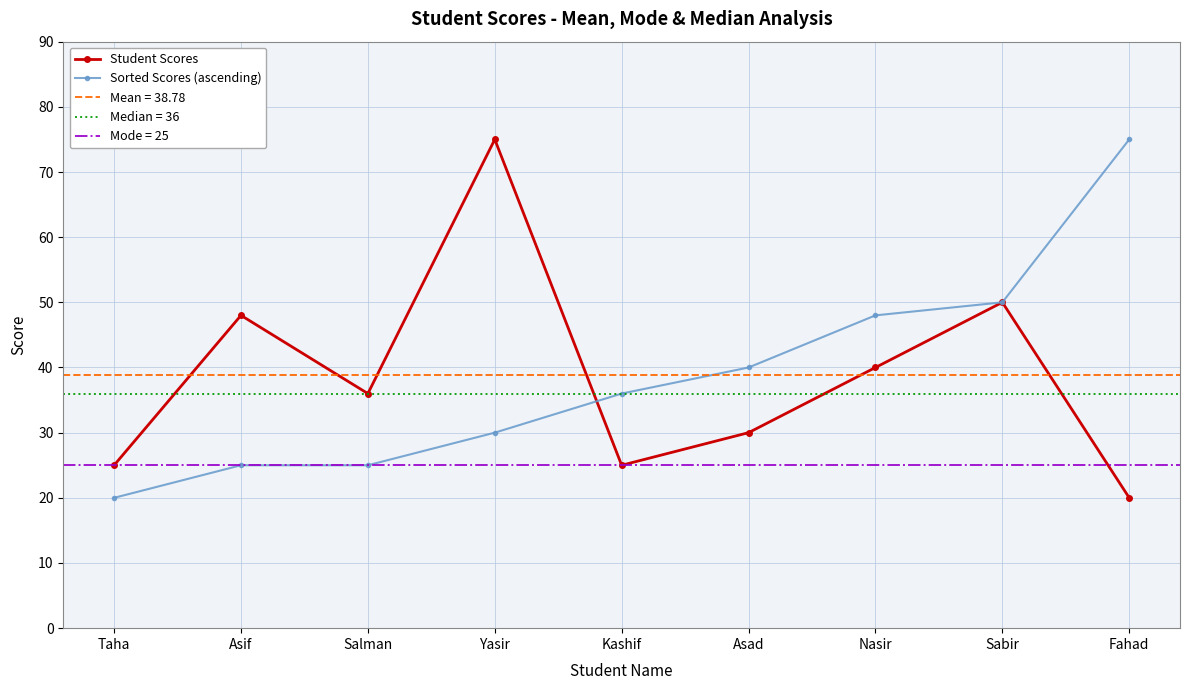

The Sorted Scores (ascending) series shows 25 at Salman. True or false?

True